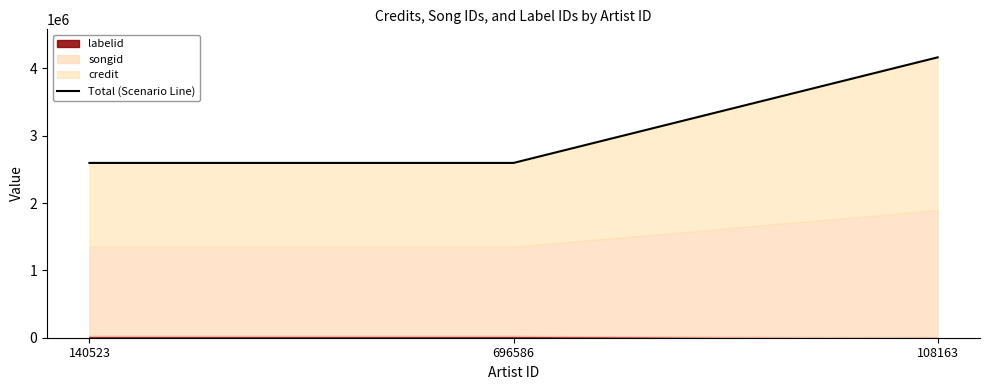

List the labels in order of value, smallest first.

140523, 696586, 108163